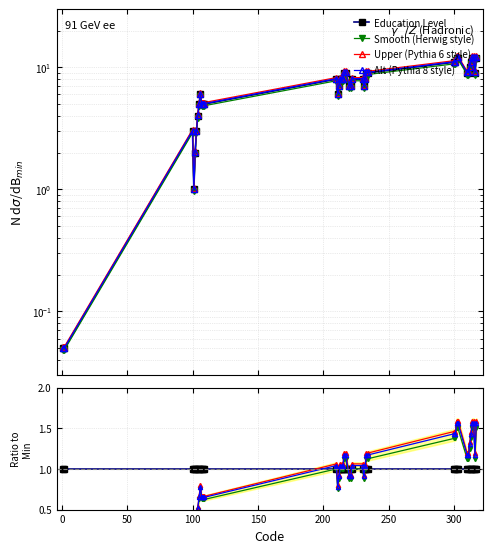

Which series has the largest range (max minus min)?

Upper (Pythia 6 style)